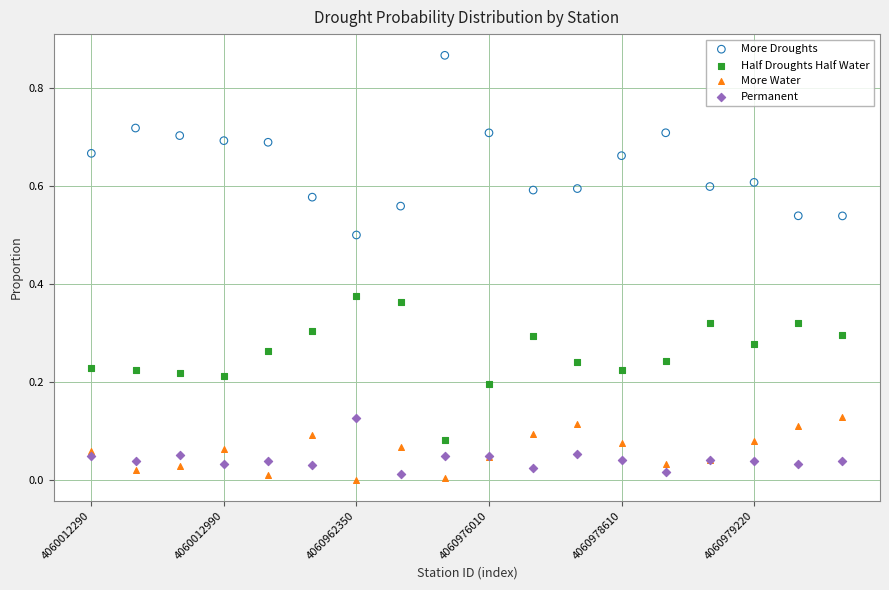

Which series contains the lowest Y value?

More Water